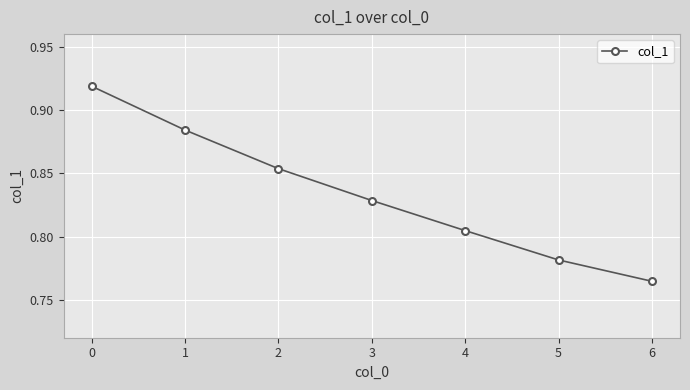

How many series are shown in this chart?

1